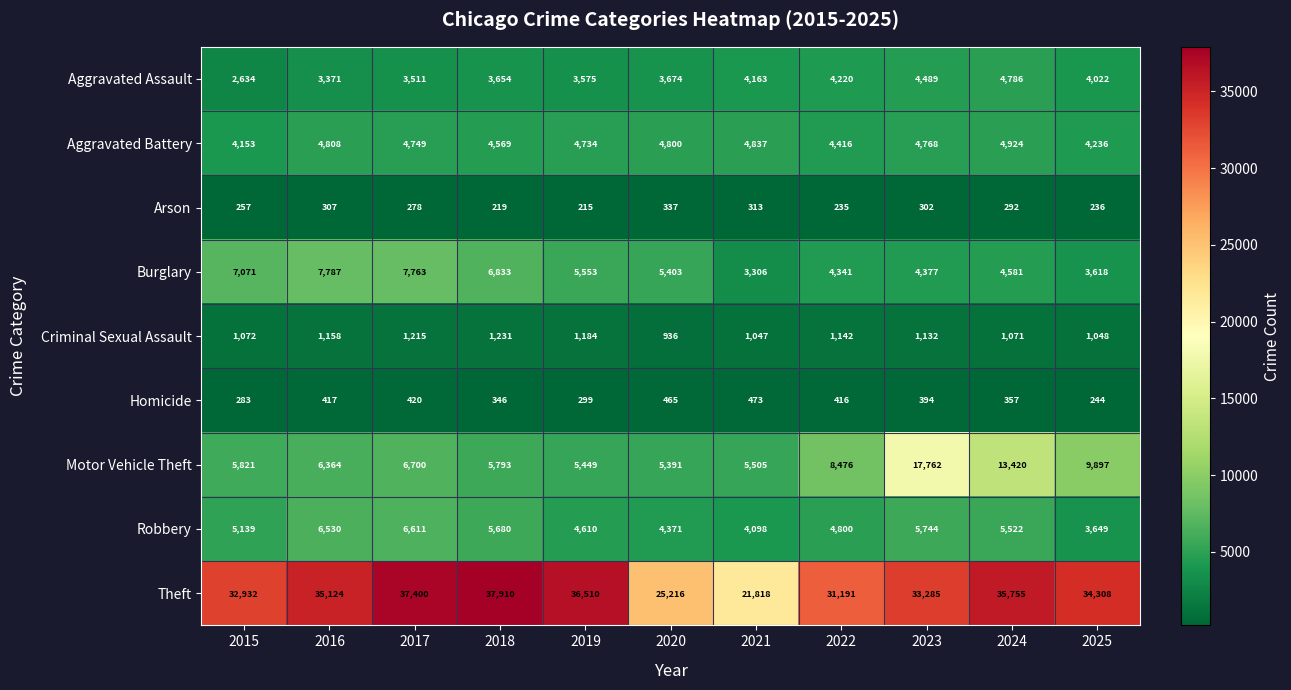

Which series has the largest range (max minus min)?

Theft